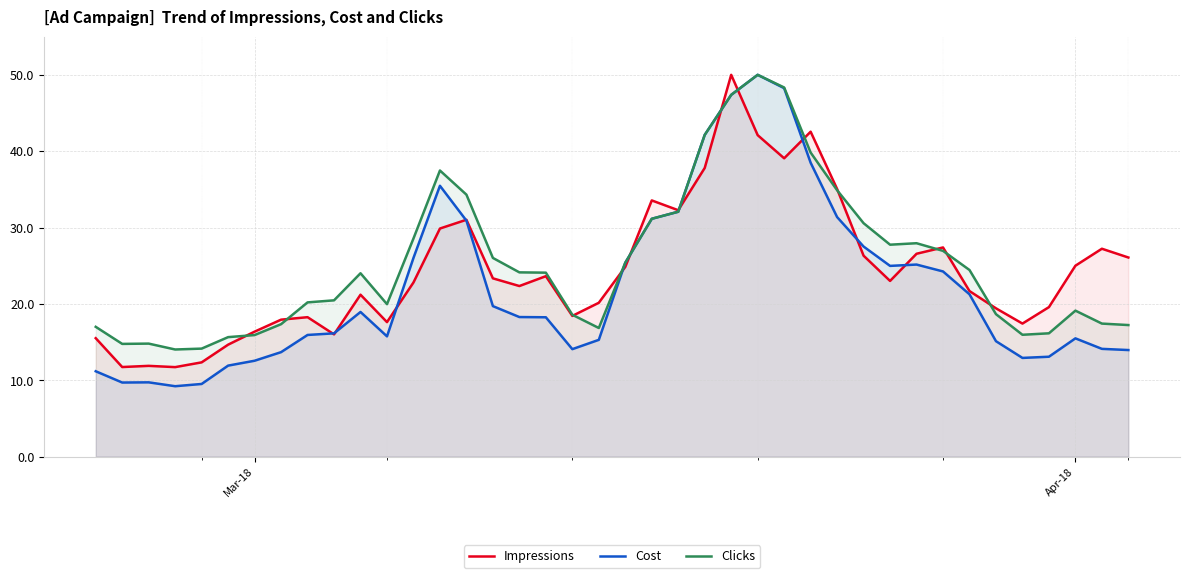

What is the maximum value shown in the chart?

50.0